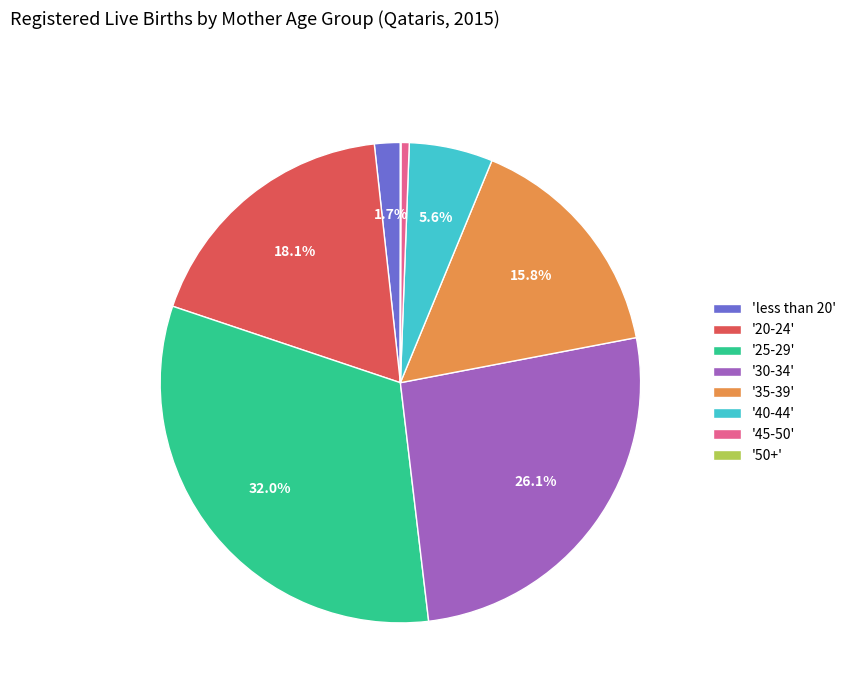

What is the ratio of the value at '25-29' to the value at '30-34'?

1.2